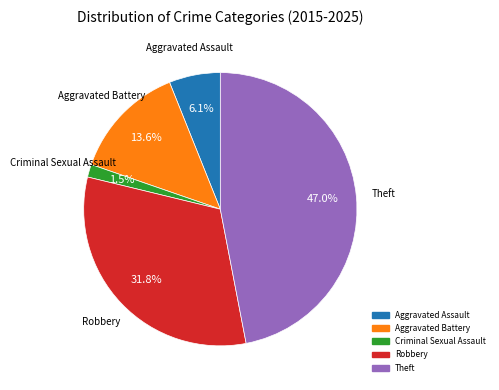

Is there a majority slice in this chart?

No